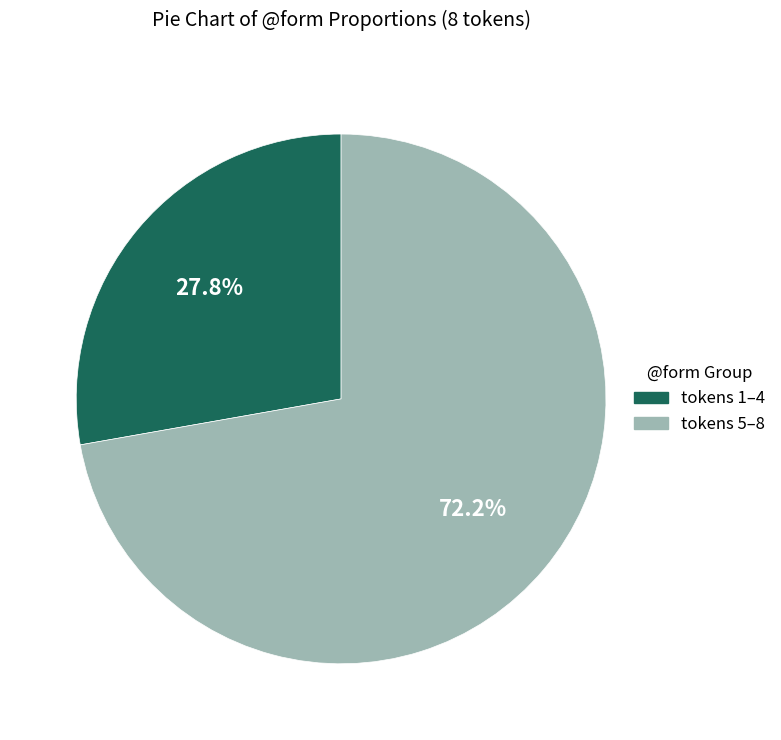

Is there any slice that represents more than half of the pie?

Yes